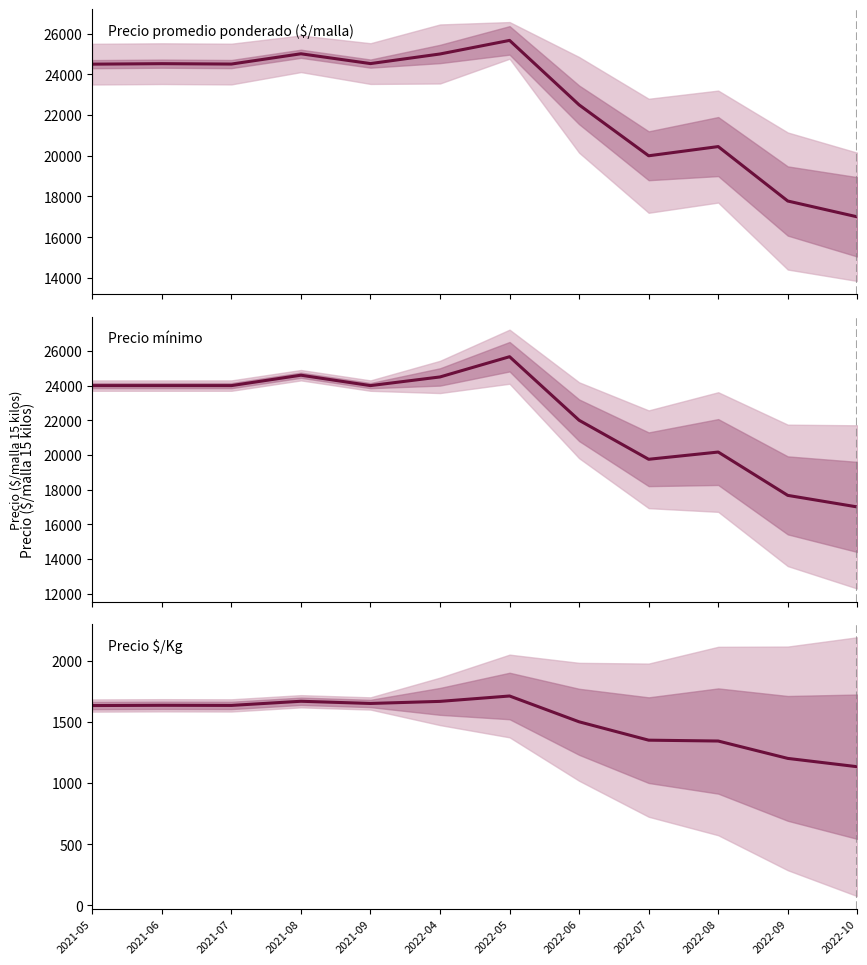

True or false: Precio $/Kg and Precio minimo intersect in this chart.

False